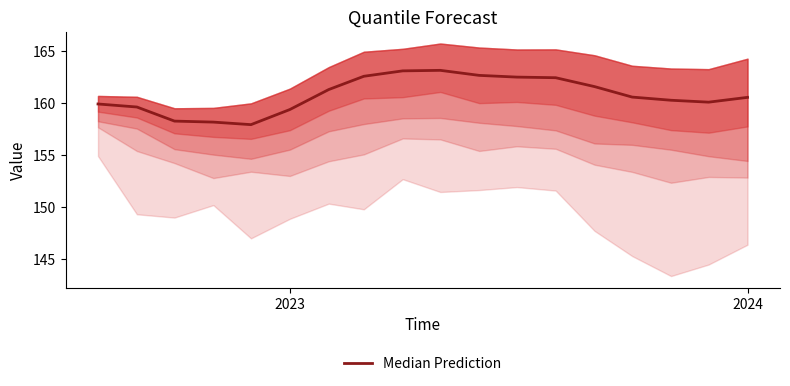

Is this an area chart (filled region under the line)?

No